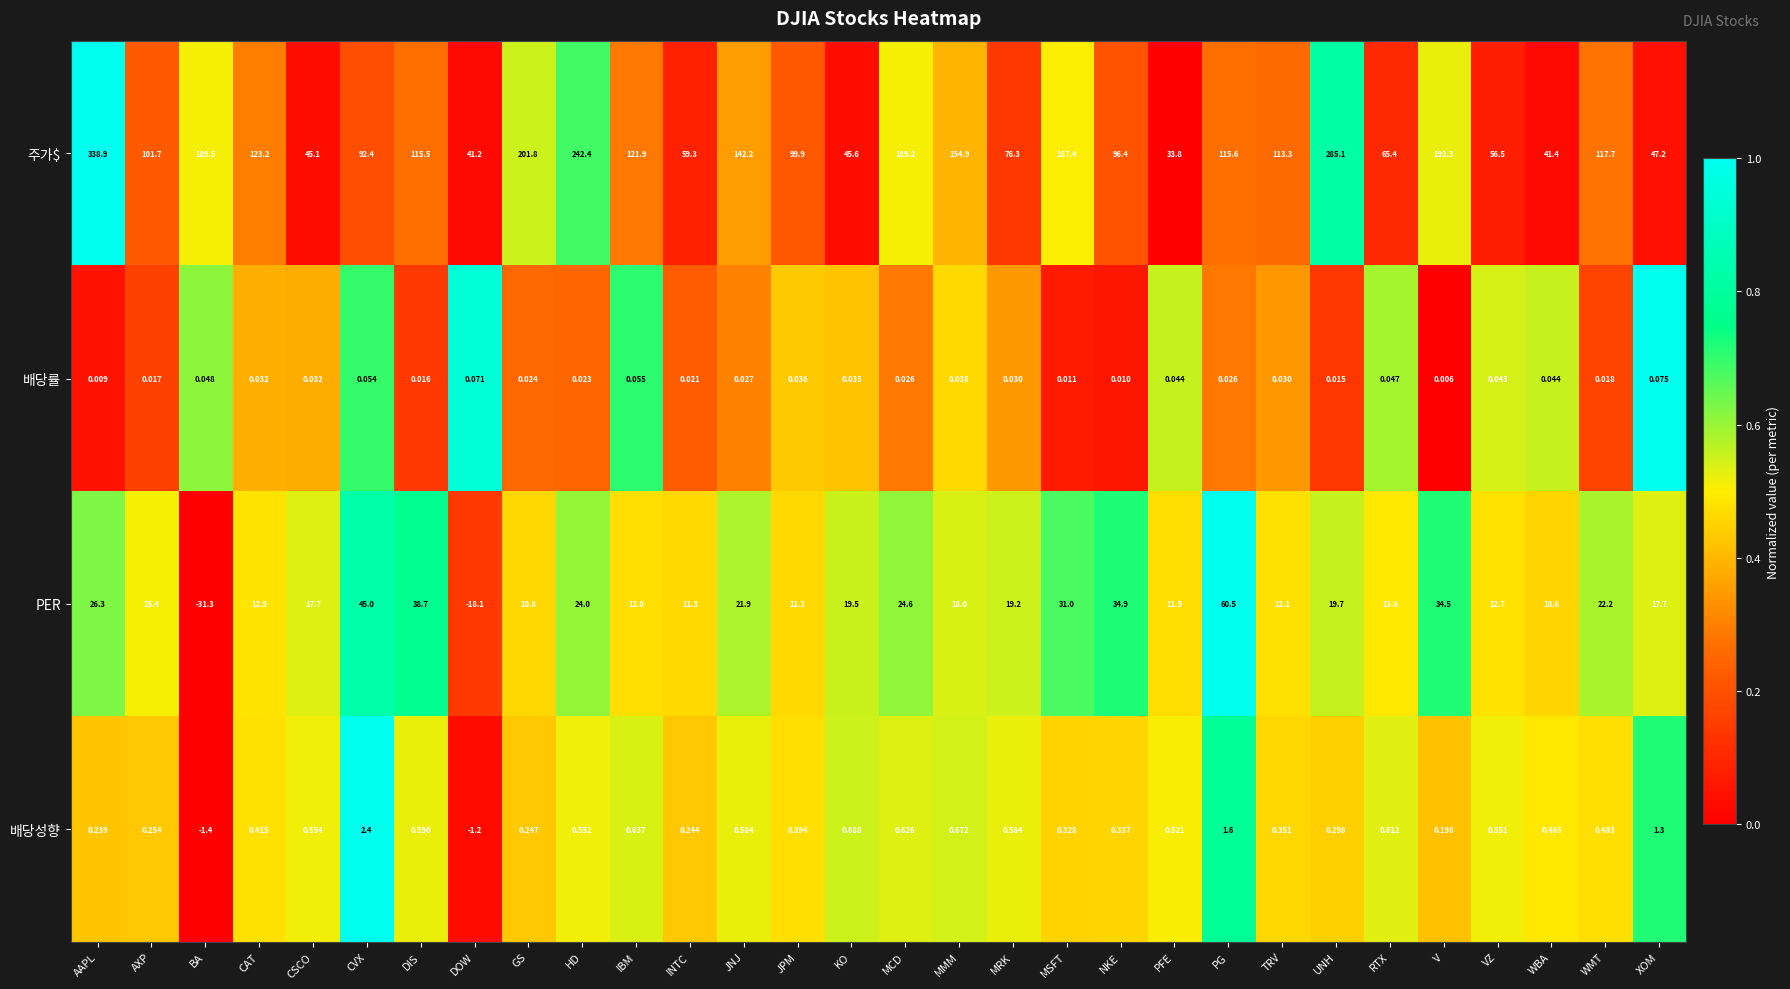

Between IBM and MSFT, which series saw the biggest shift?

주가$